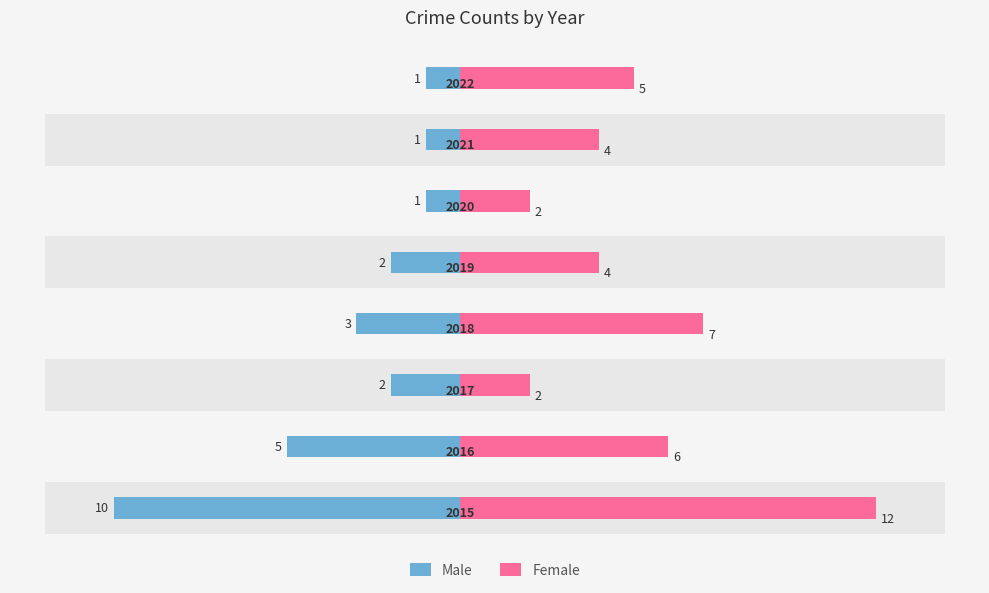

What is the average value of the Male series?

-3